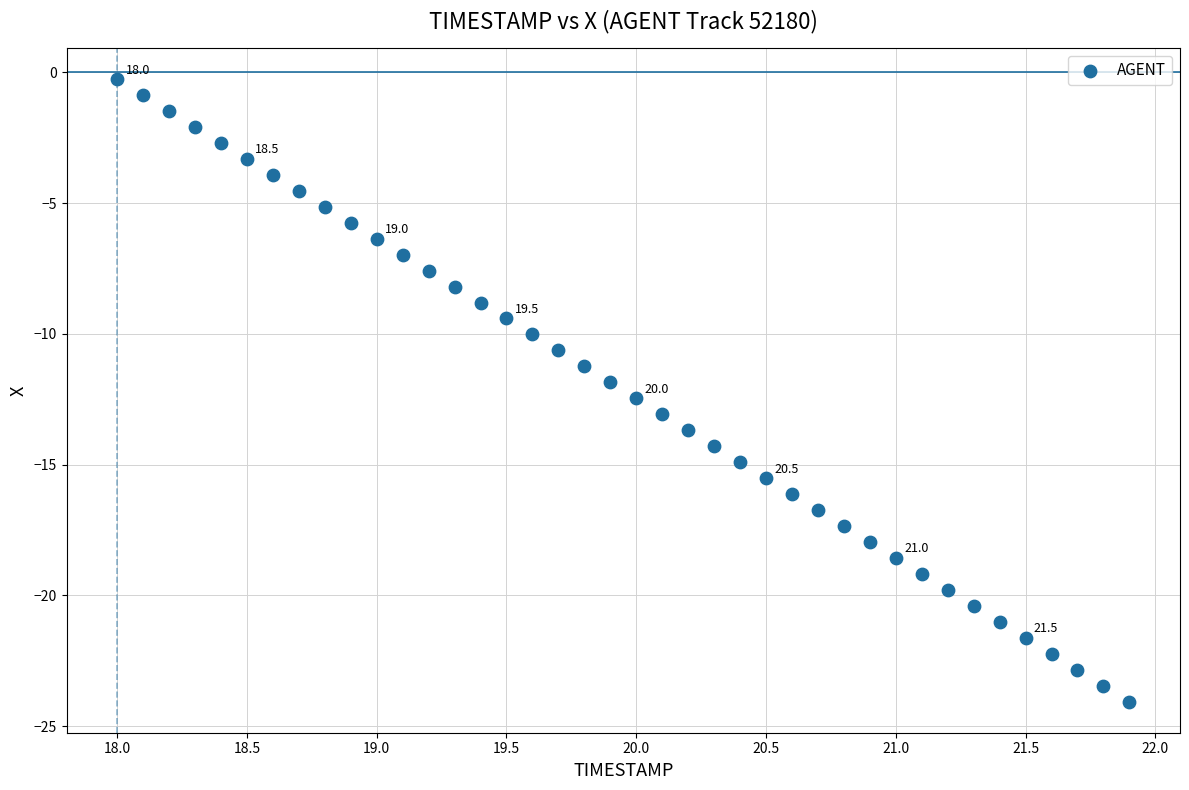

What is the range of X values (max minus min)?

3.9